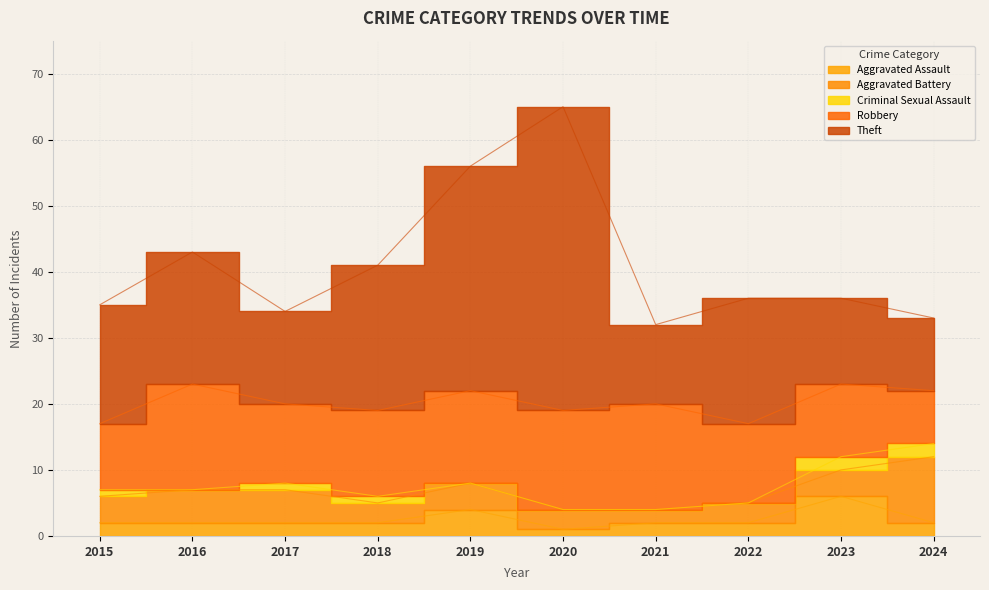

Which series has the largest total across all categories?

Theft